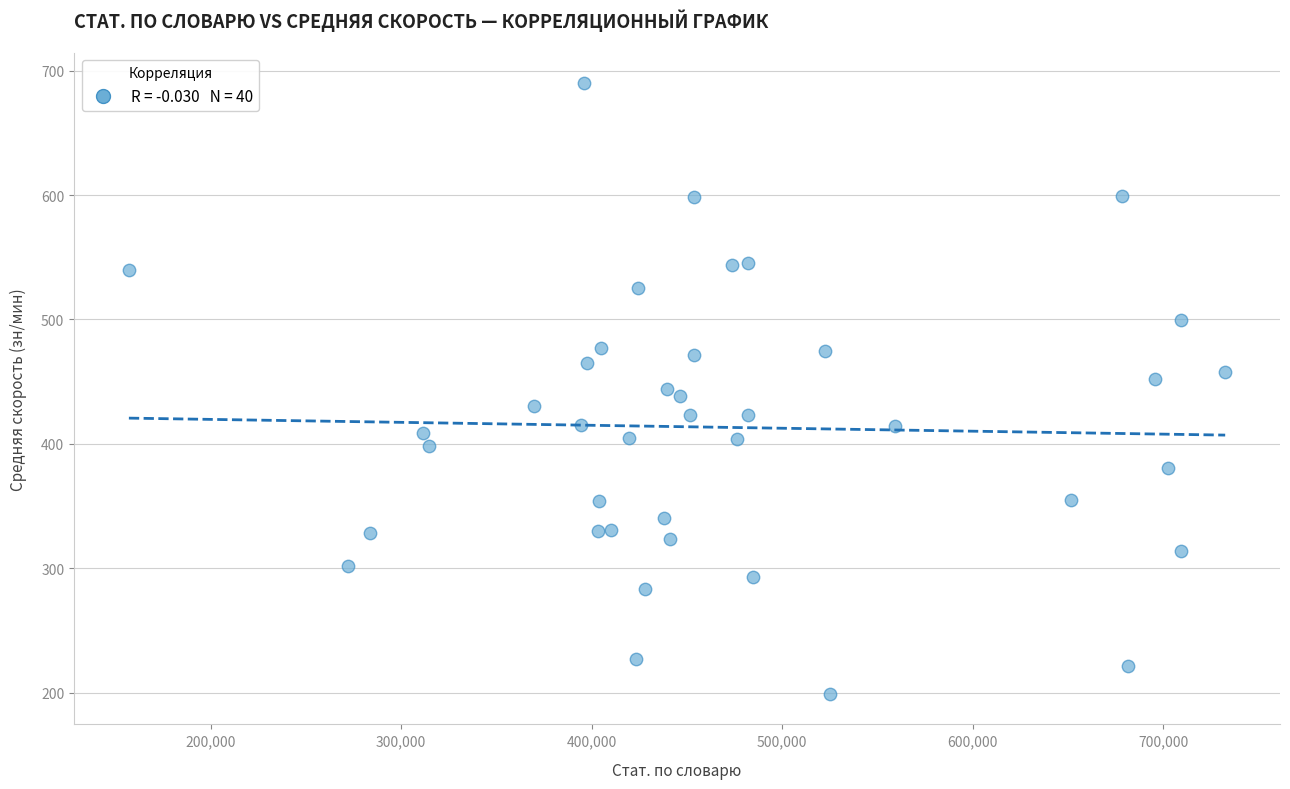

What is the range of Y values (max minus min)?

491.0